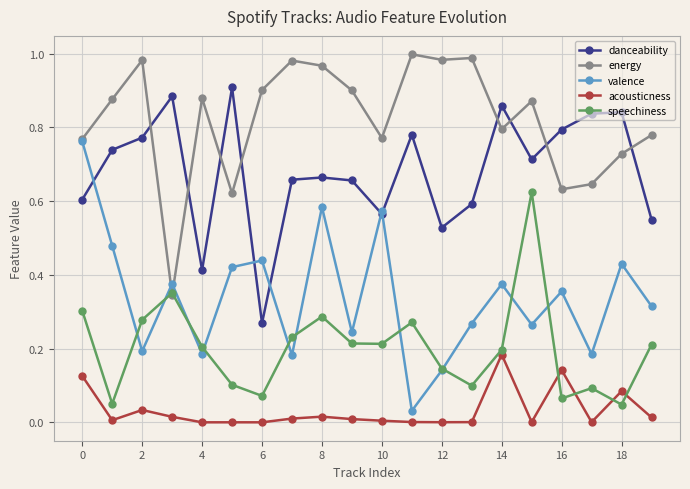

List the series in order of their overall mean, highest first.

energy, danceability, valence, speechiness, acousticness